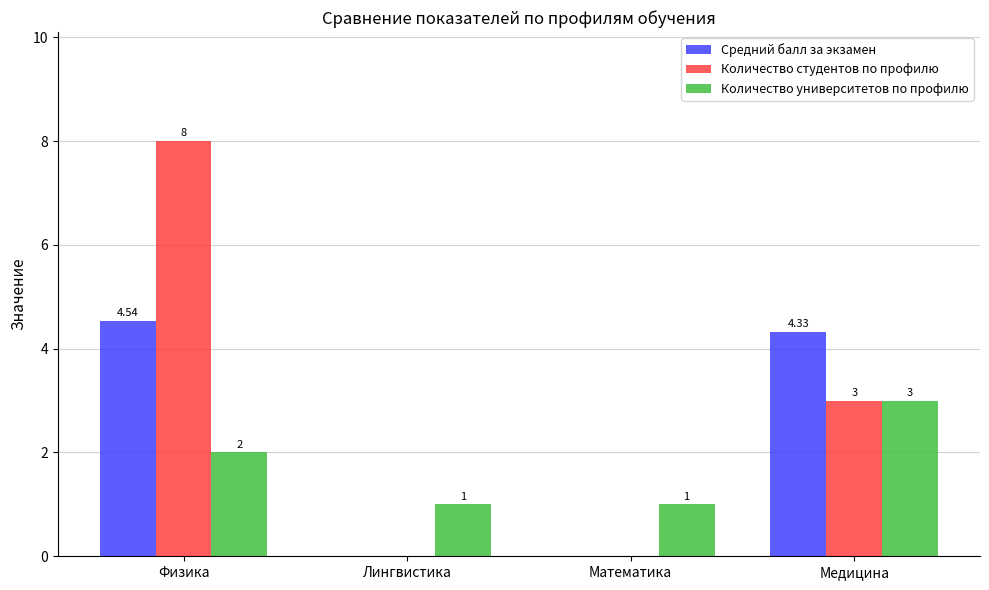

True or false: Количество студентов по профилю has a value of 8.0 at Физика.

True